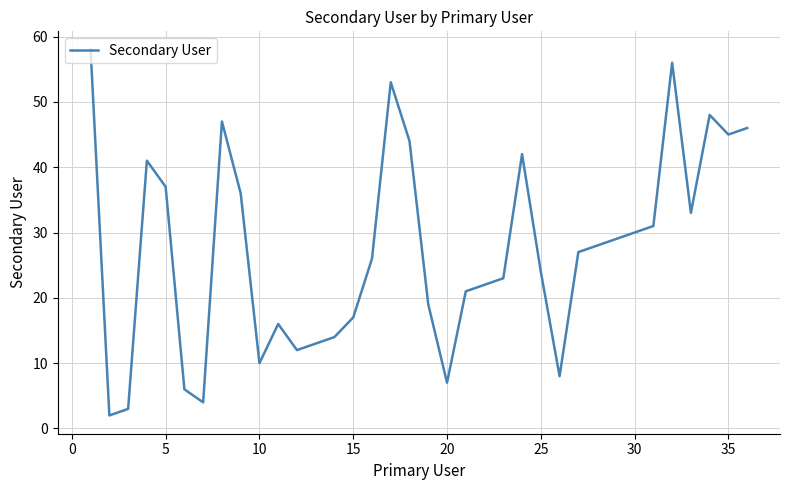

What is the maximum value shown in the chart?

58